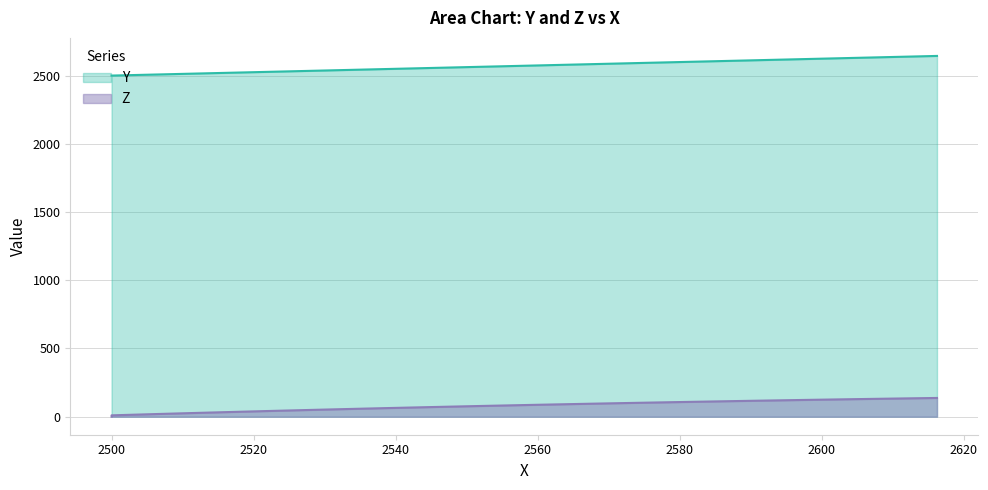

What is the sum of all Z values?

3088.0